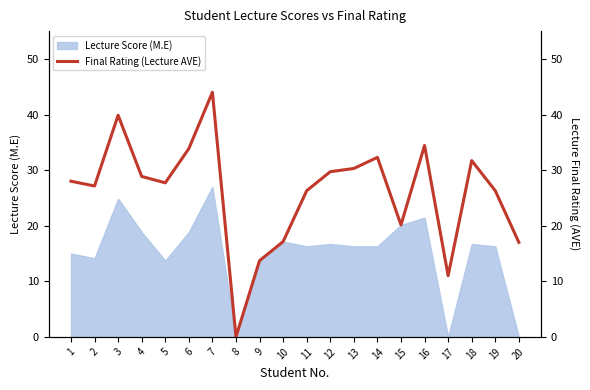

Is it true that Lecture Score (M.E) equals 22.2 at 2?

False